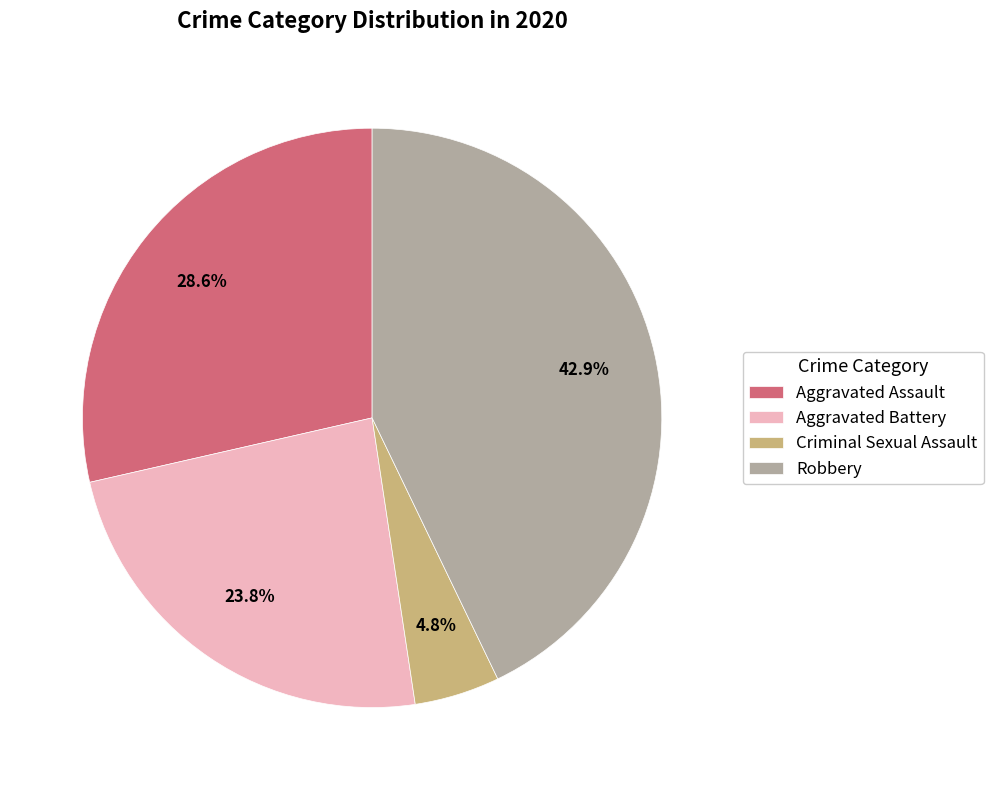

To the nearest percent, what percentage of the pie is Aggravated Battery?

24%